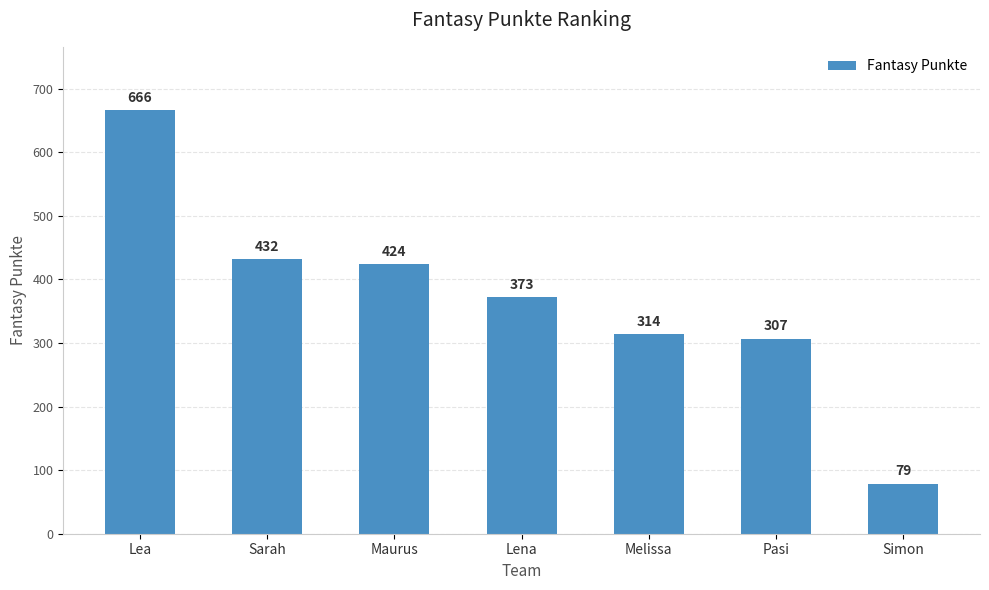

At which category does the chart reach its minimum across all series?

Simon